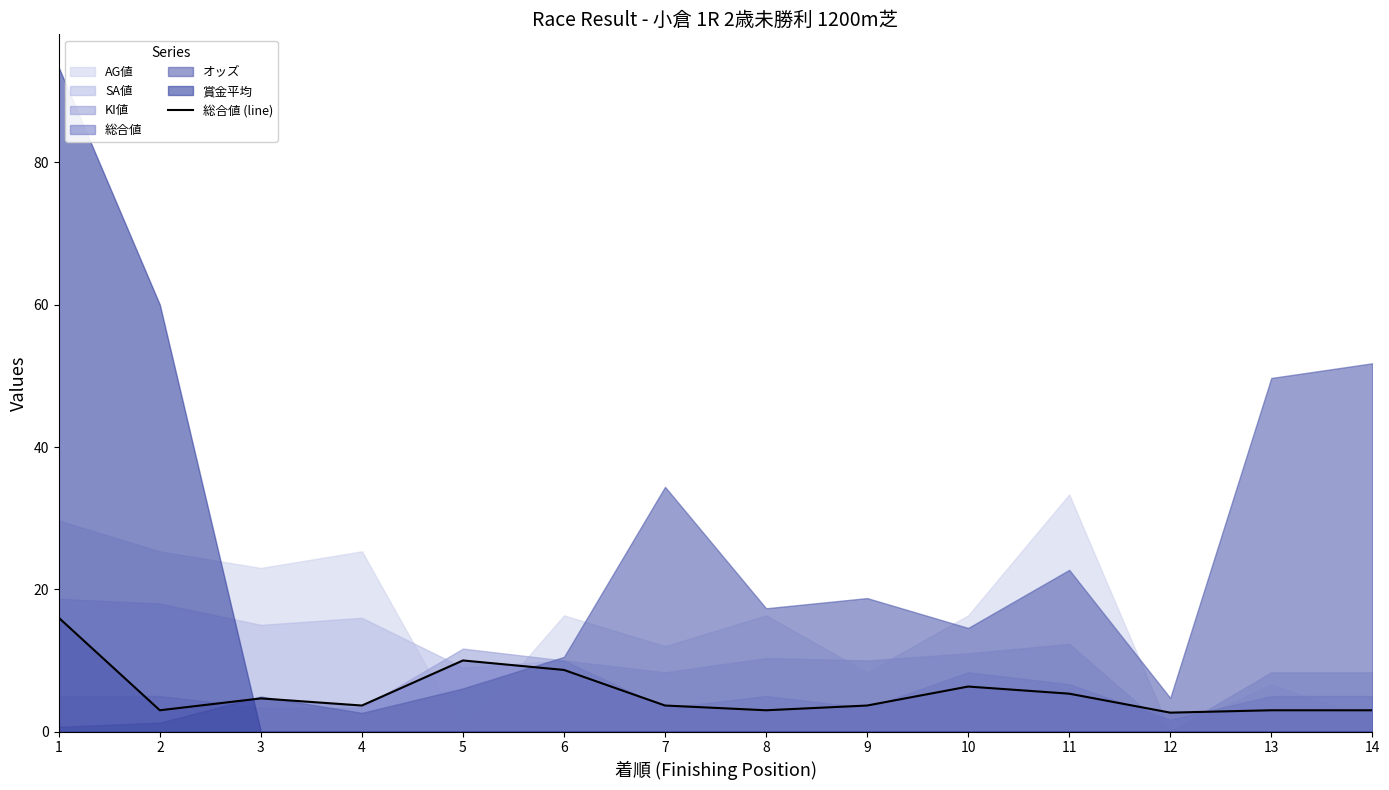

Which has a higher value, 14 or 2?

14